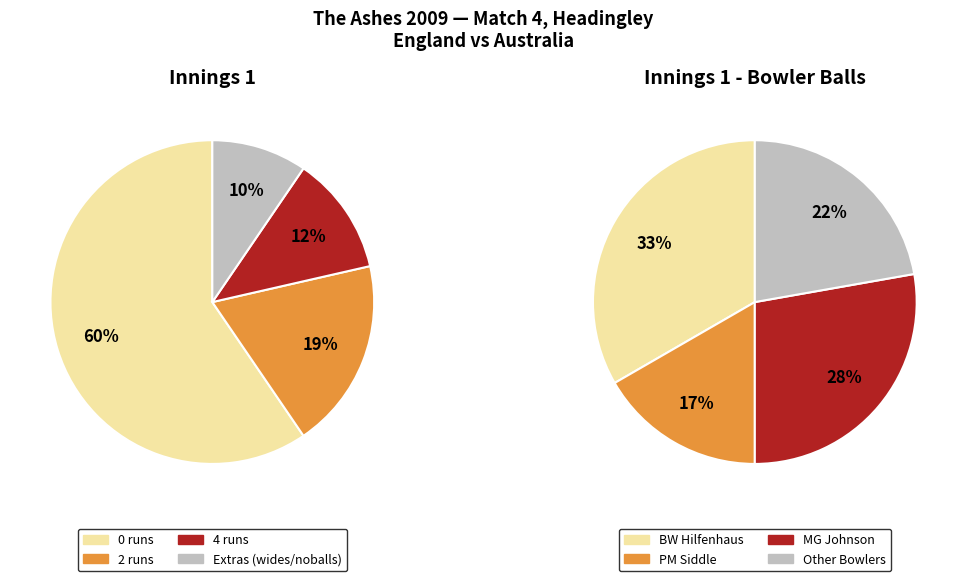

Is the sum of 8 and 14 greater than half?

Yes